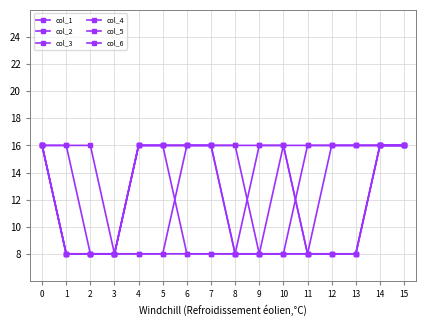

How many col_3 values are between 8 and 16?

16